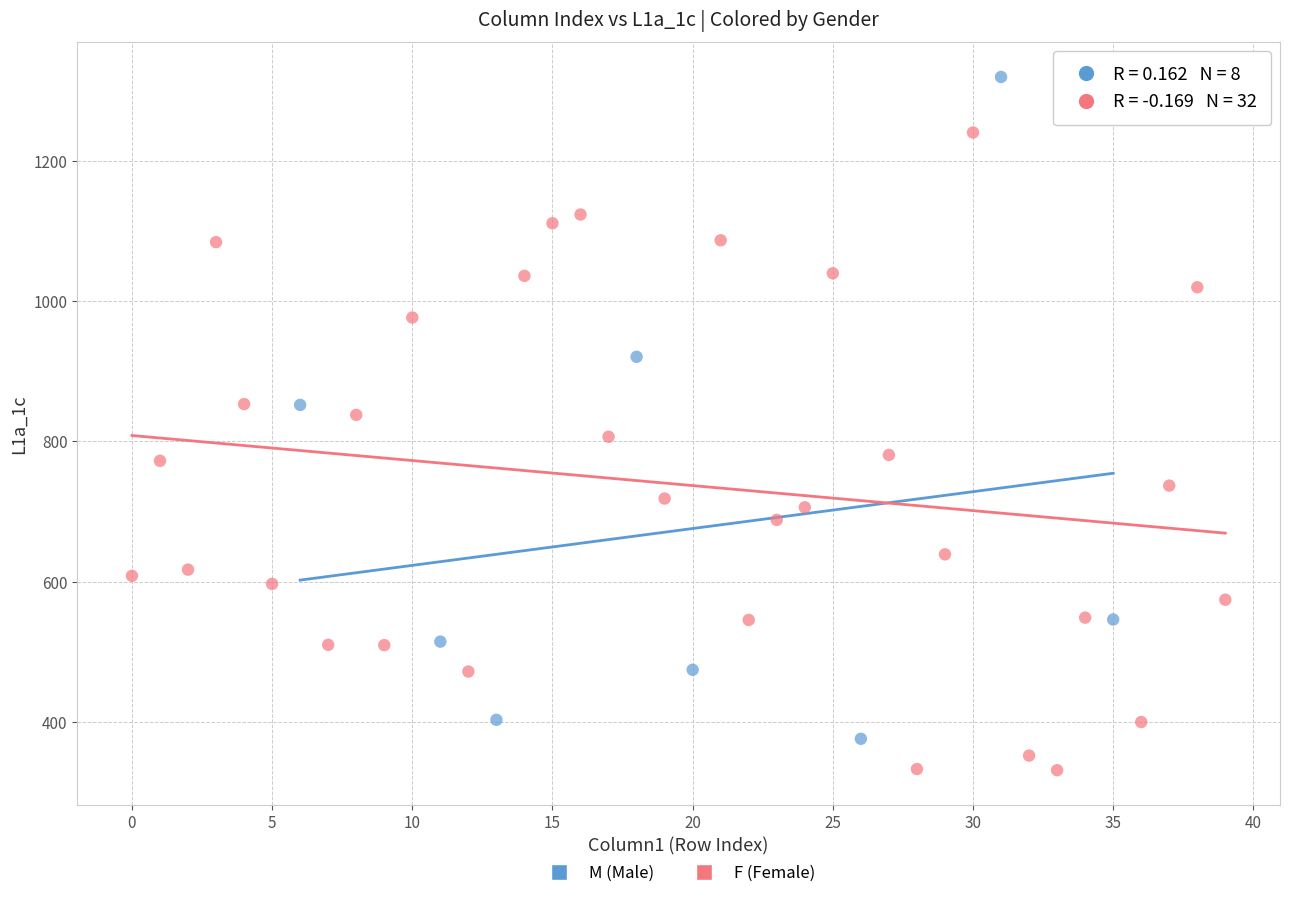

What are all the series names shown in the legend?

M (Male), F (Female)